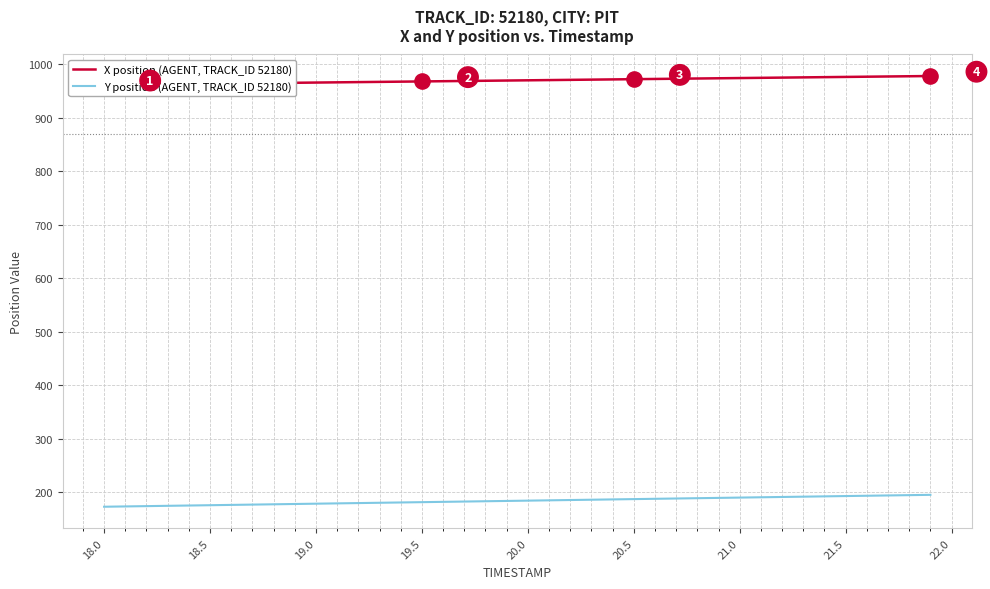

What are all the series names shown in the legend?

X position (AGENT, TRACK_ID 52180), Y position (AGENT, TRACK_ID 52180)